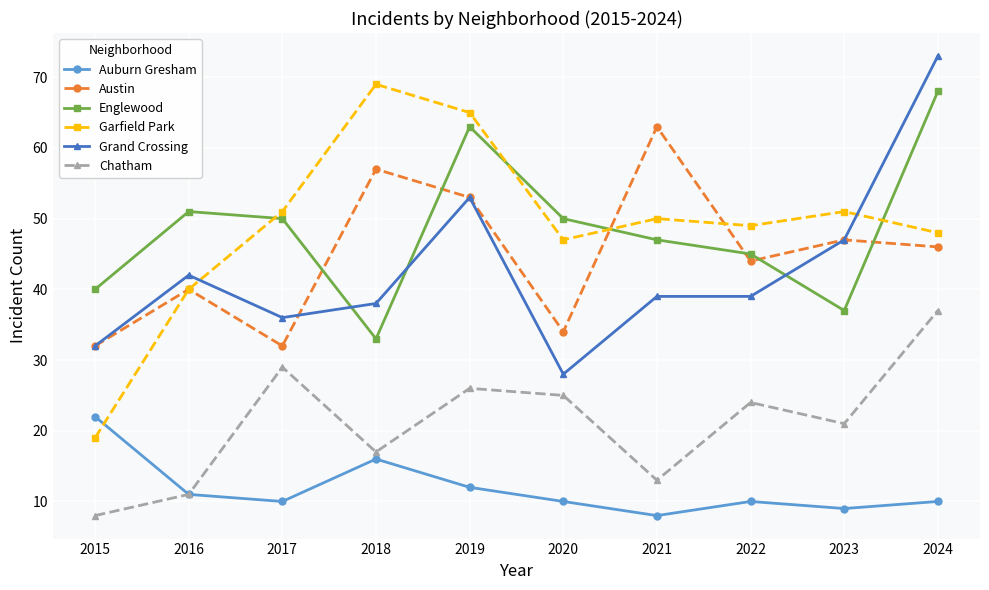

What is the average value of the Englewood series?

48